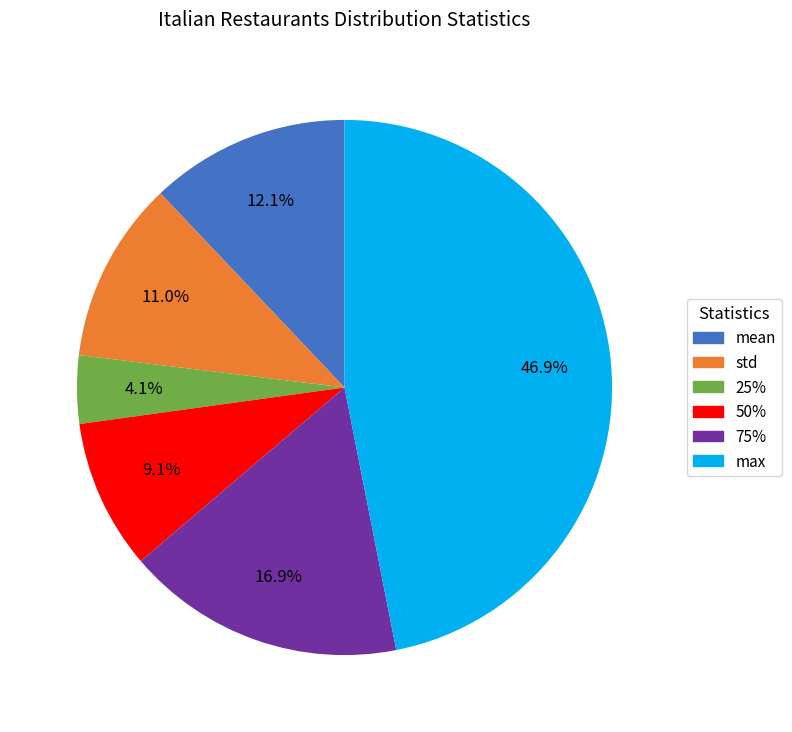

Is max the majority of the pie?

No